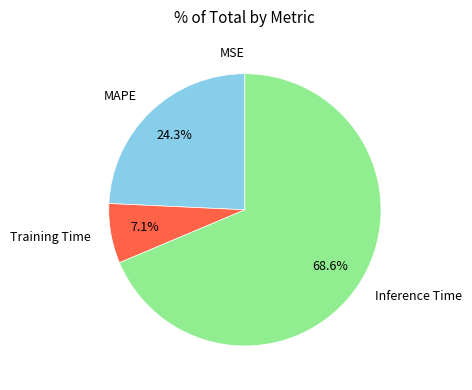

Which slice is the largest?

Inference Time